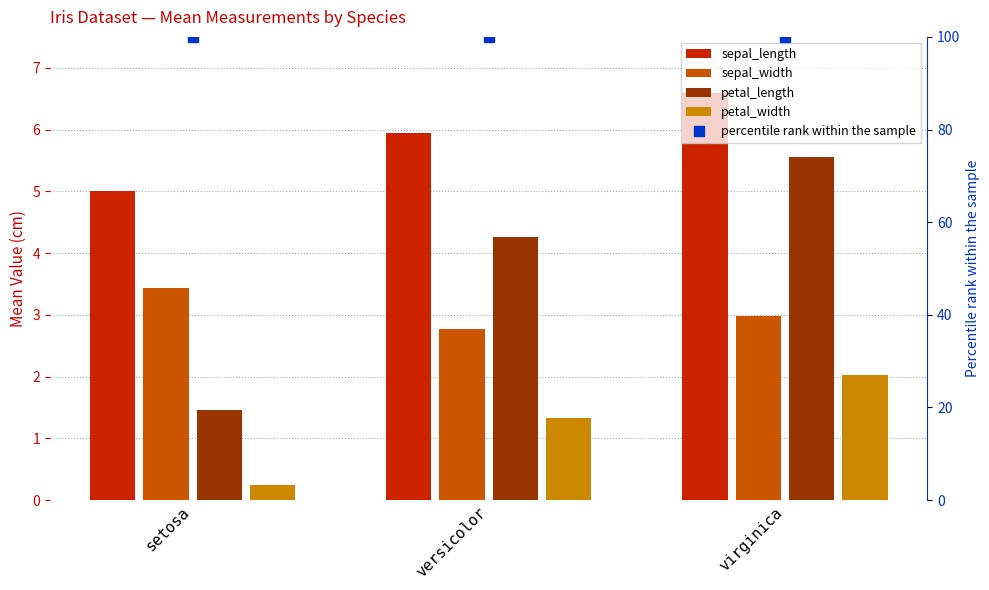

What is the sum of the sepal_width values at versicolor and setosa?

6.2